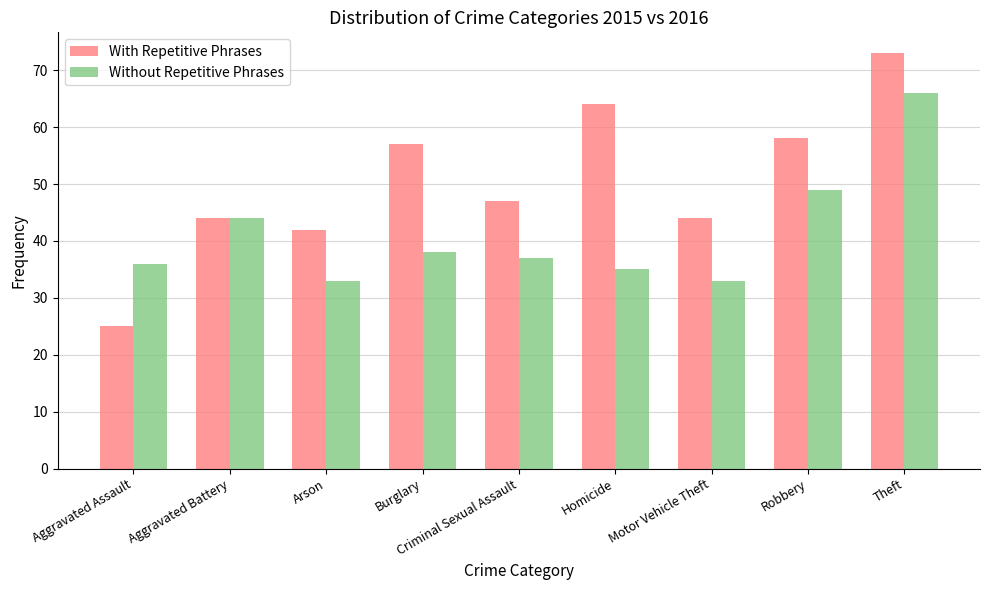

Does the chart contain any negative values?

No